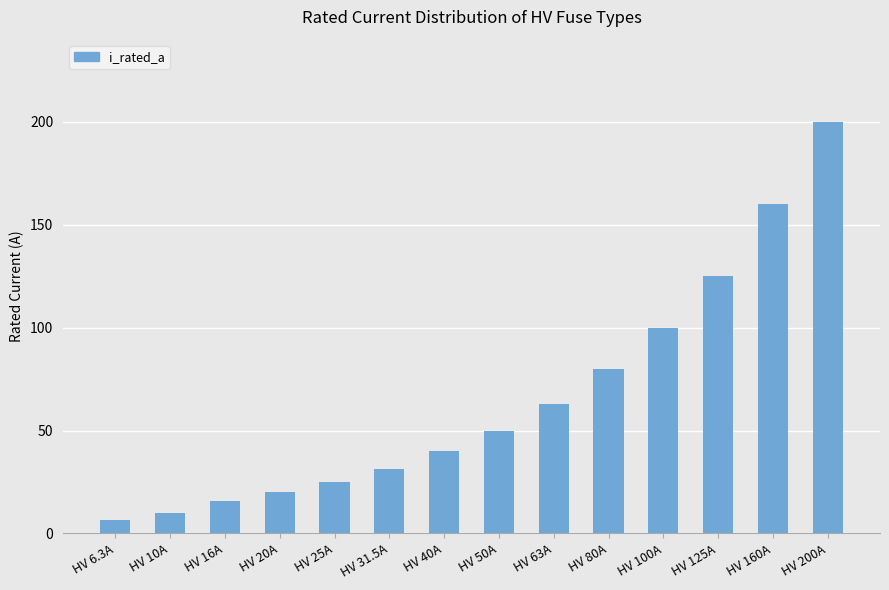

What is the sum of the values at HV 80A and HV 50A?

130.0